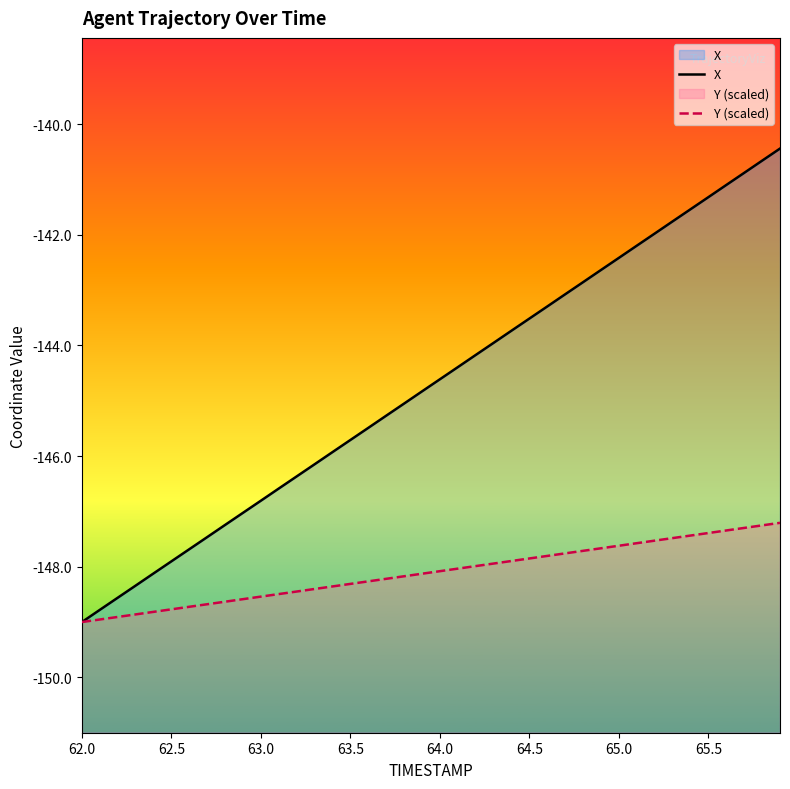

Count the number of data series in this chart.

2